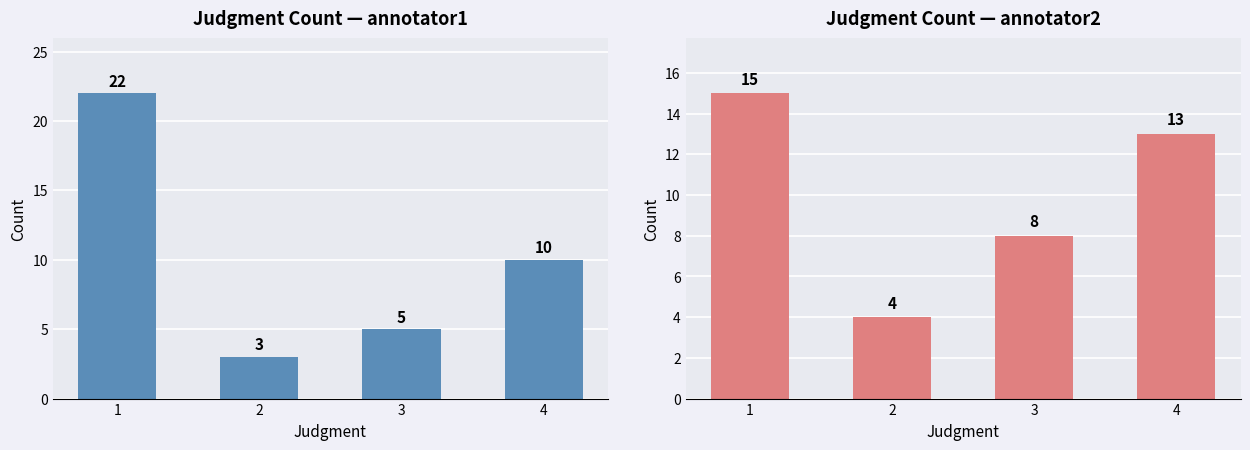

Reading right to left, extract all data points from this chart.

annotator1: 10	5	3	22
annotator2: 13	8	4	15